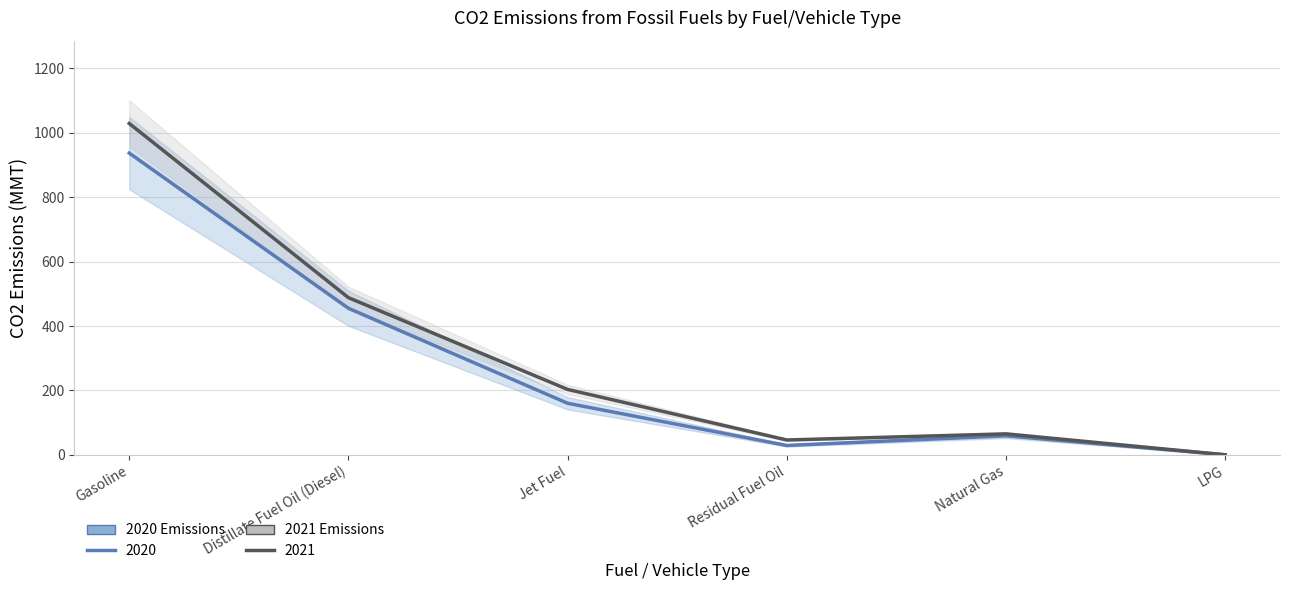

At which label does 2020 reach its minimum?

LPG